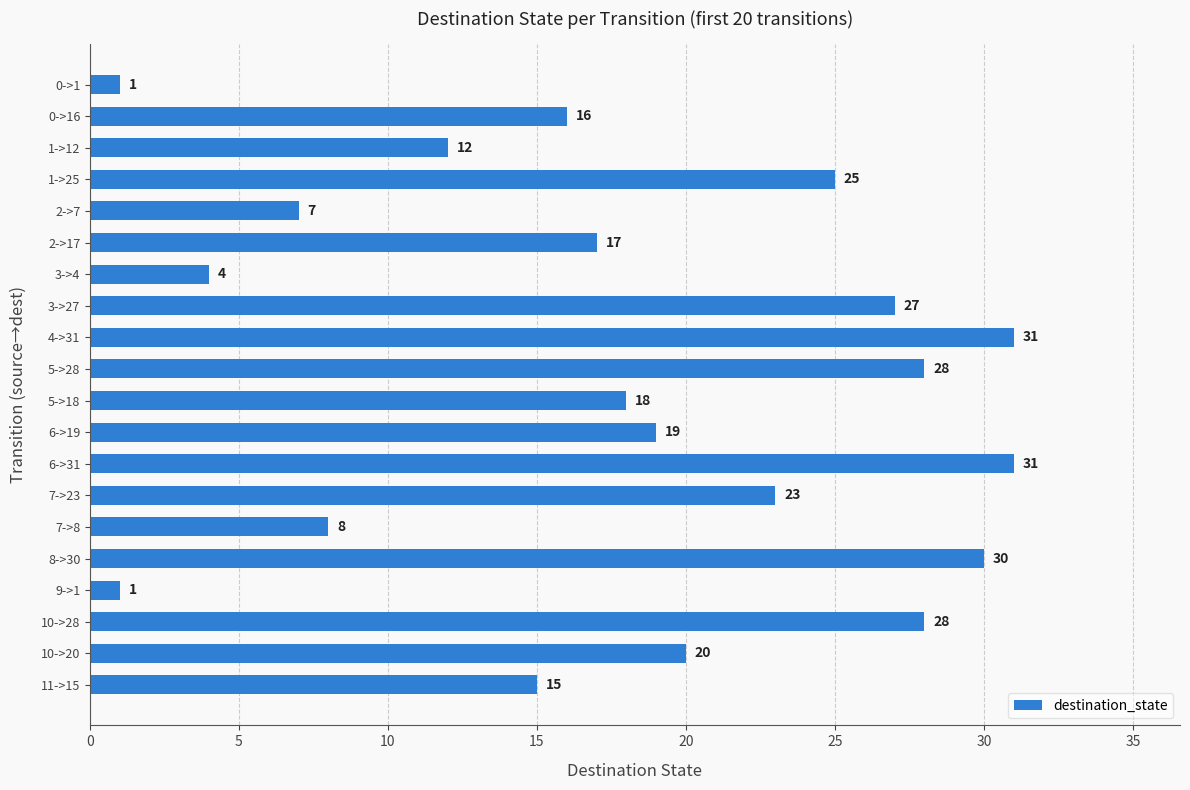

How many bars are there in total?

20